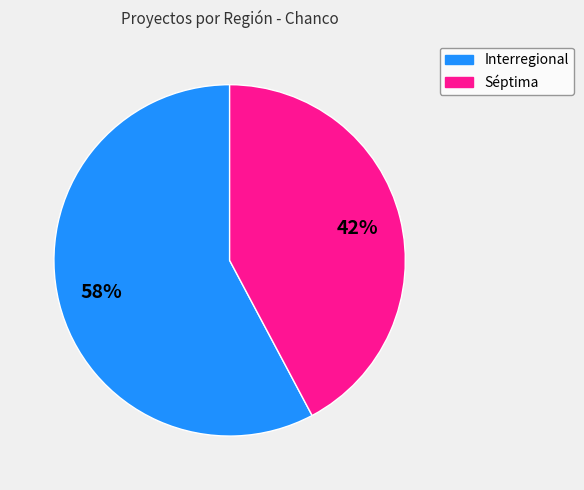

Which slice represents more than half of the pie?

Interregional